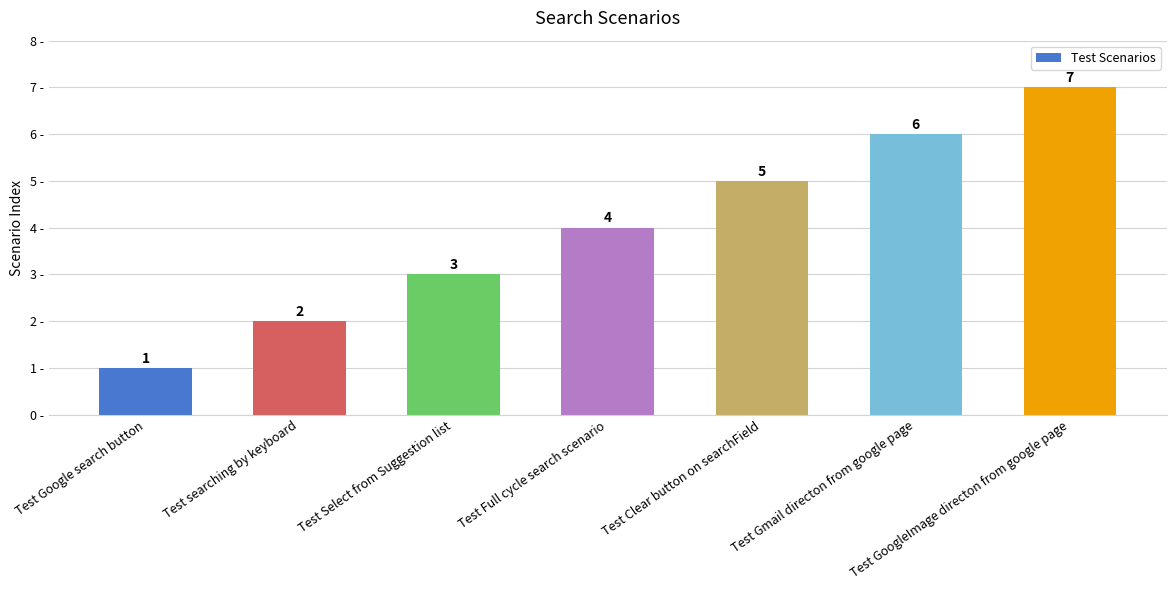

Rank the categories by value from highest to lowest.

Test GoogleImage directon from google page, Test Gmail directon from google page, Test Clear button on searchField, Test Full cycle search scenario, Test Select from Suggestion list, Test searching by keyboard, Test Google search button